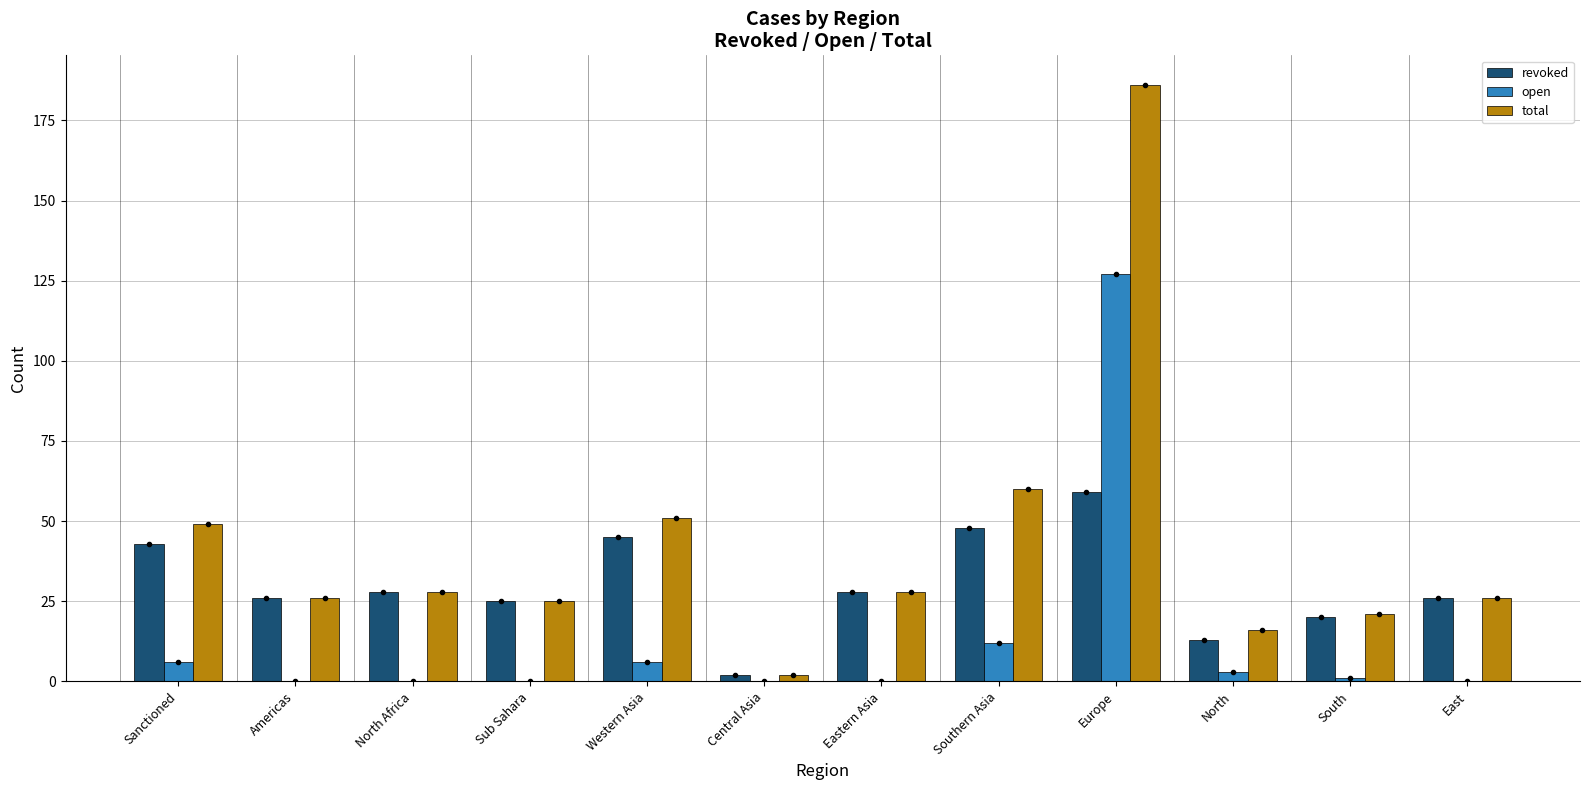

What is the sum of all revoked values?

363